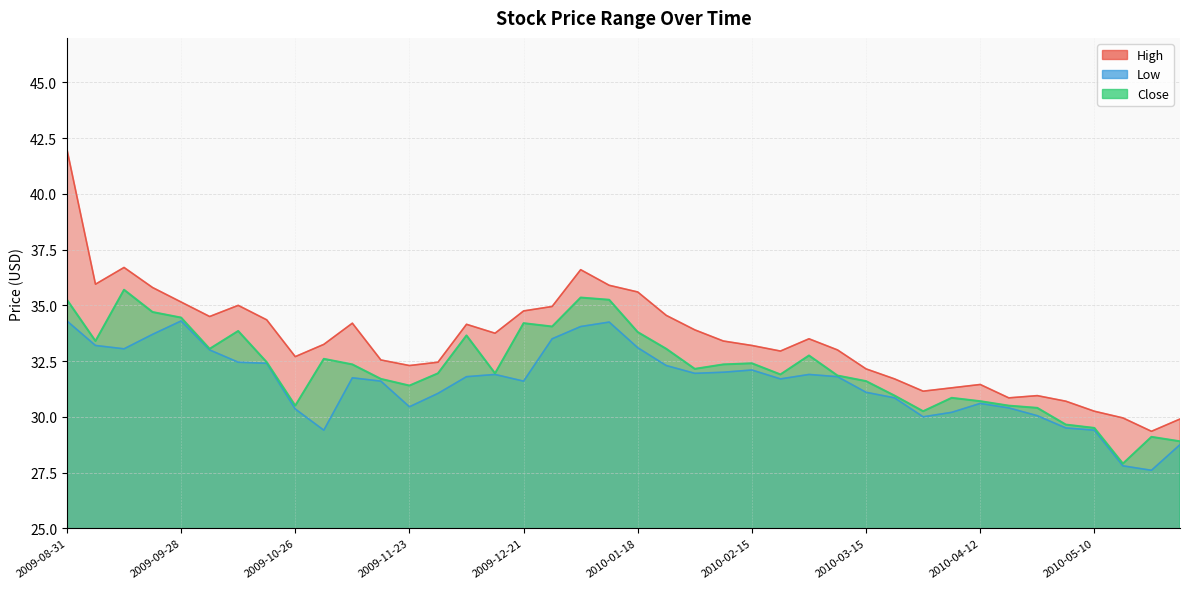

What is the sum of all Close values?

1288.3